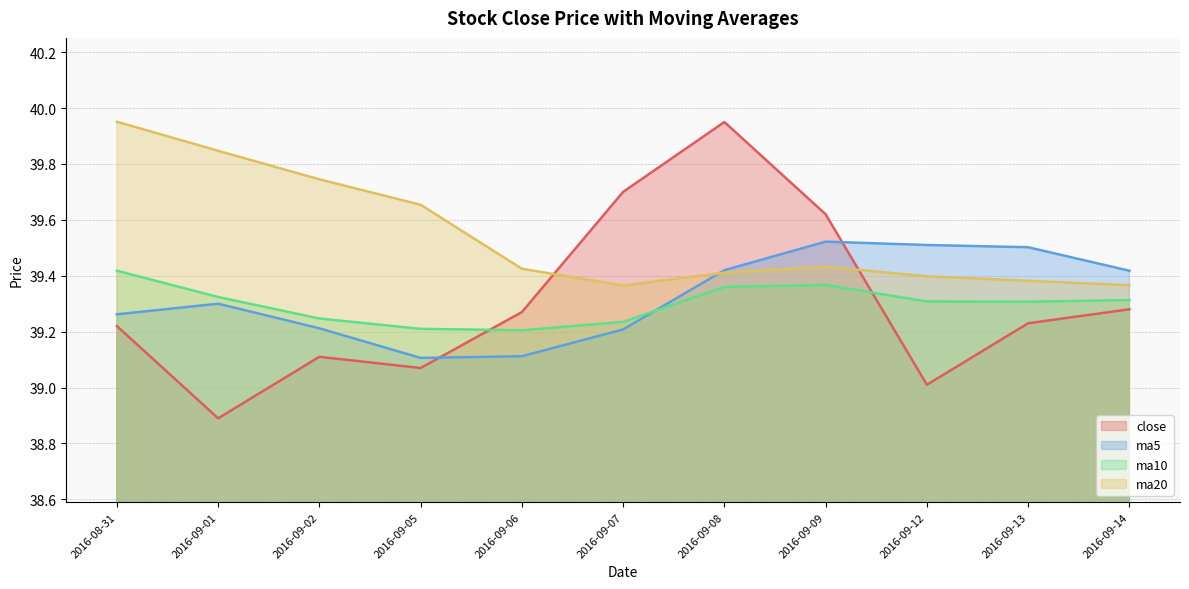

Where do ma5 and ma20 first cross each other?

2016-09-07 and 2016-09-08